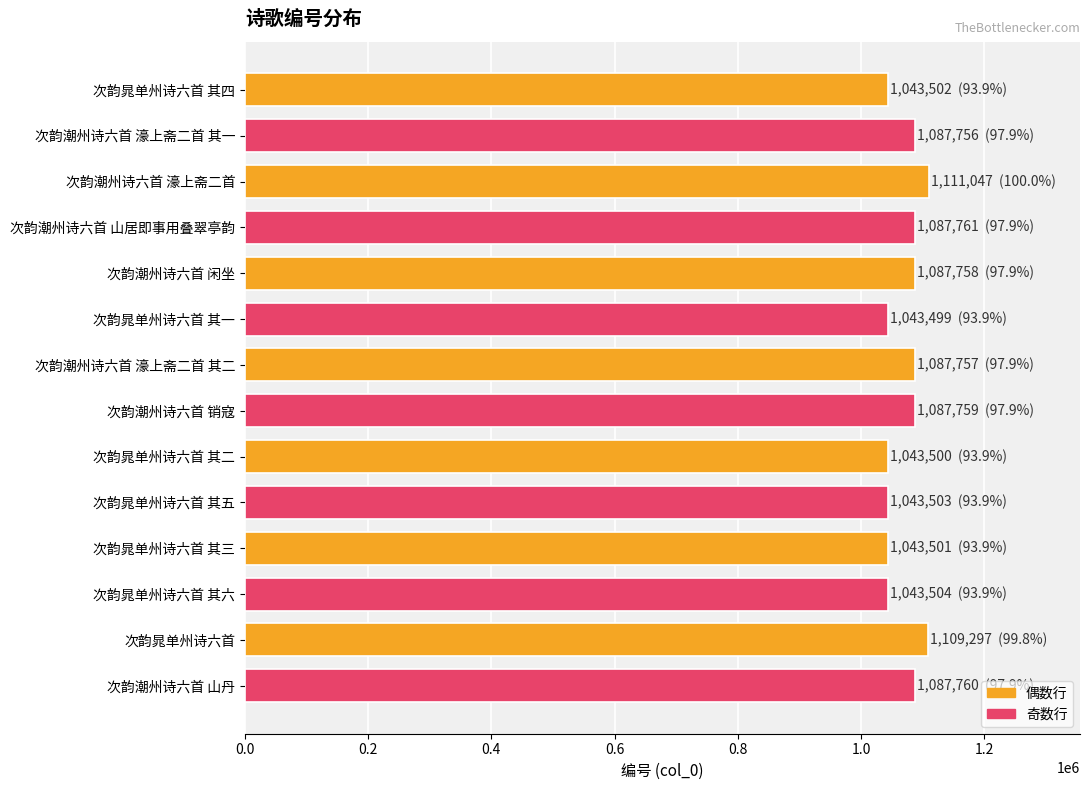

Does the chart contain stacked bars?

No